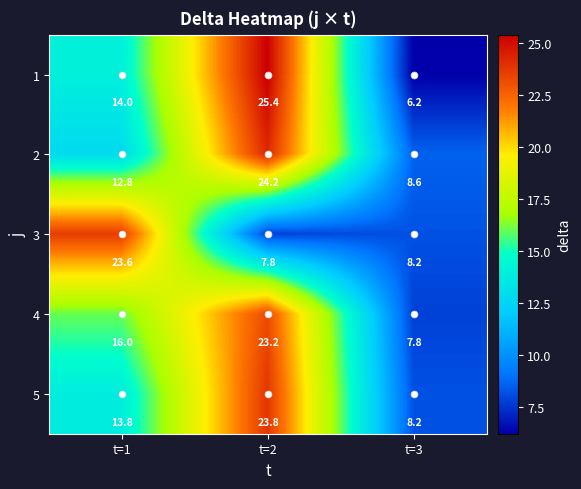

How many distinct data groups are displayed?

5